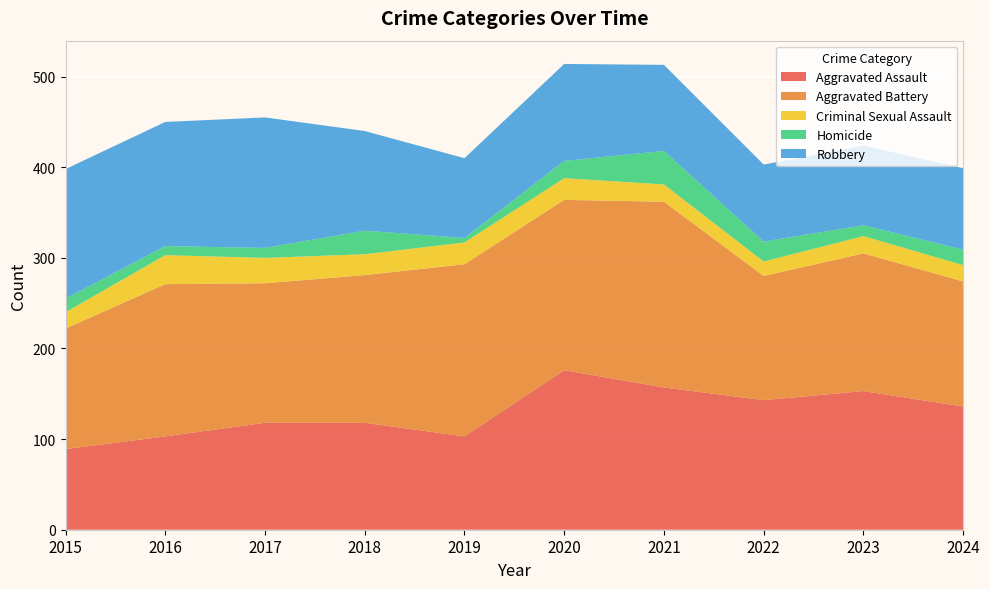

Reading left to right, extract all data points from this chart.

Aggravated Assault: 89	103	118	118	103	176	157	143	153	136
Aggravated Battery: 133	168	154	163	190	188	205	137	152	138
Criminal Sexual Assault: 18	32	28	23	24	24	19	16	19	18
Homicide: 15	10	11	26	5	19	37	22	12	17
Robbery: 143	137	144	110	88	107	95	85	88	90